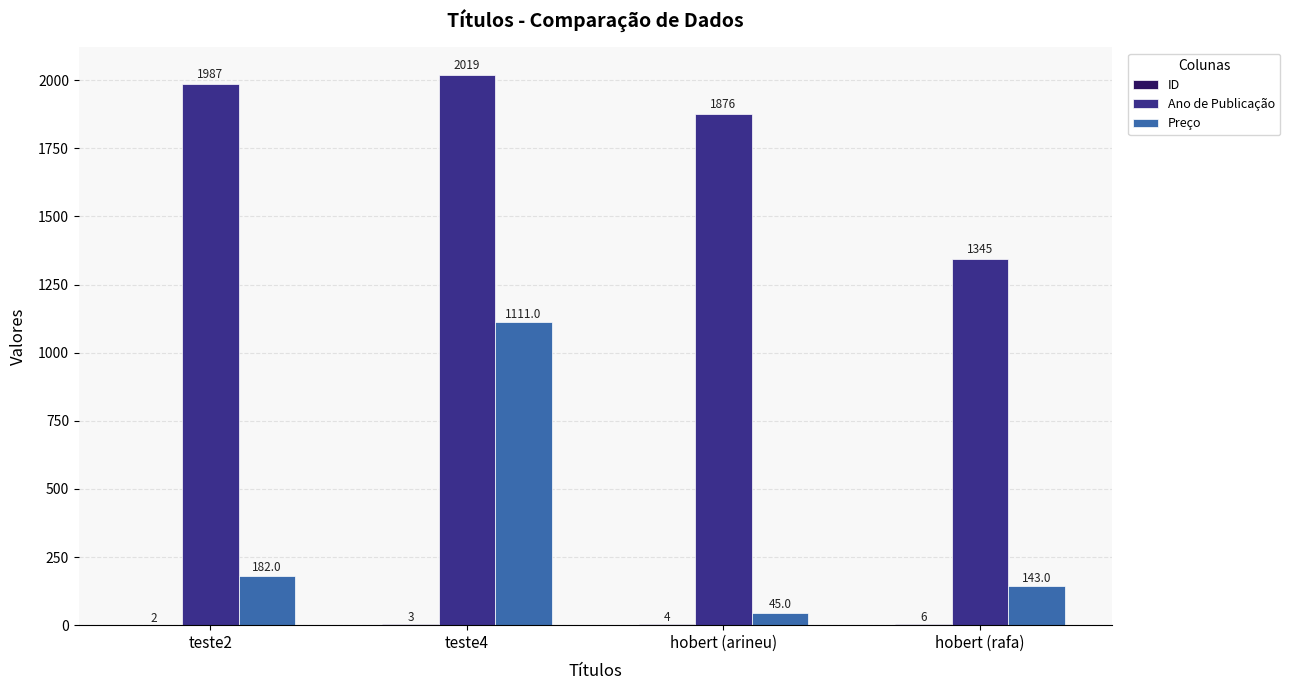

What is the sum of the Ano de Publicação values at hobert (rafa) and teste2?

3332